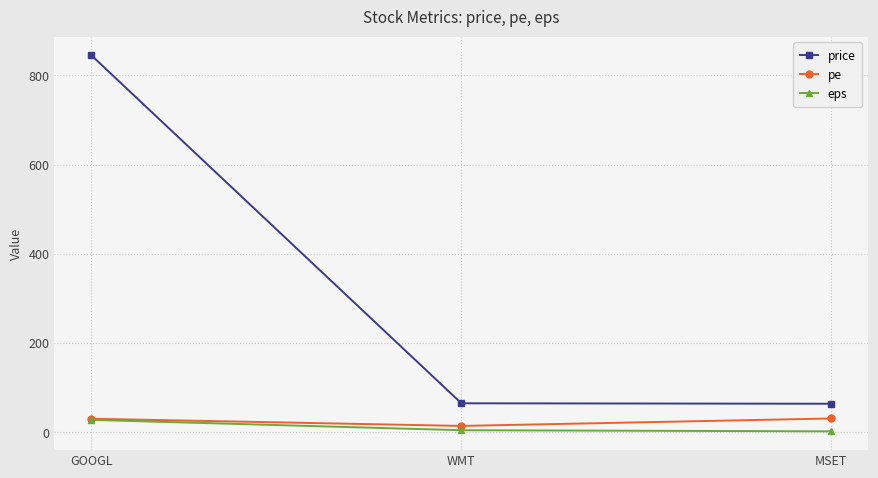

What is the label of the 2nd point from the left?

WMT